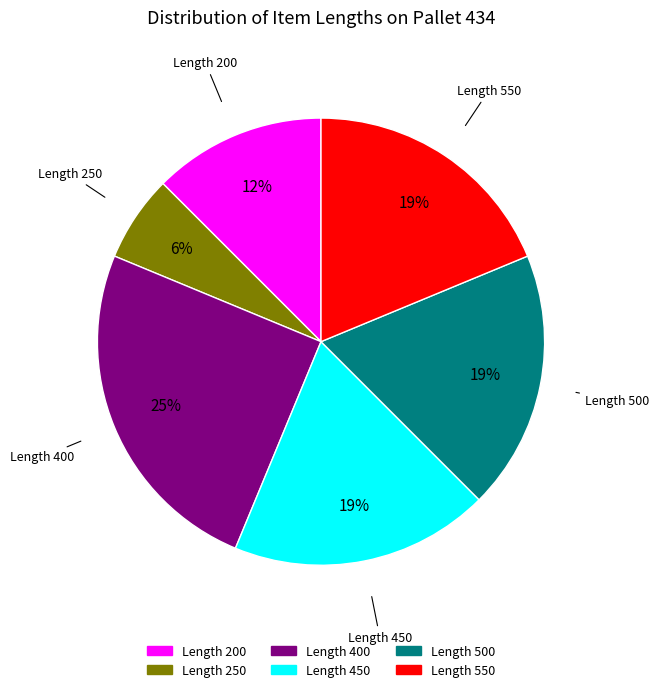

To the nearest percent, what is the difference between the largest and smallest slice percentages?

19%